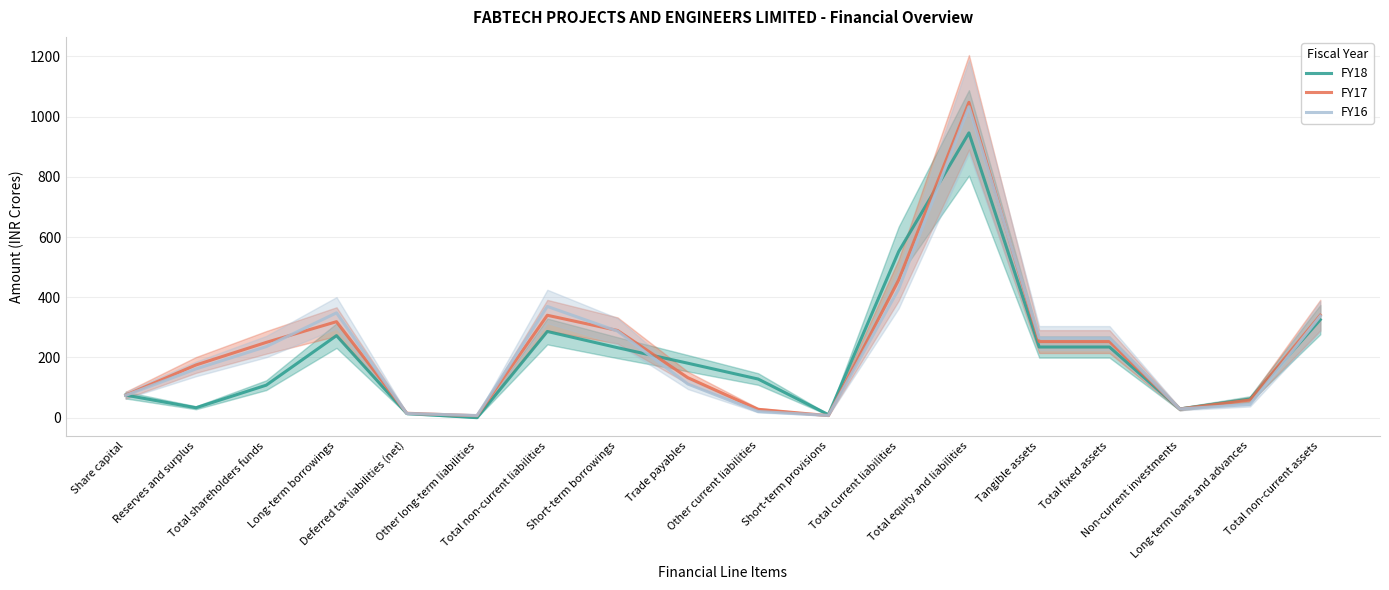

Is it true that FY17 equals 318.8 at Long-term borrowings?

True